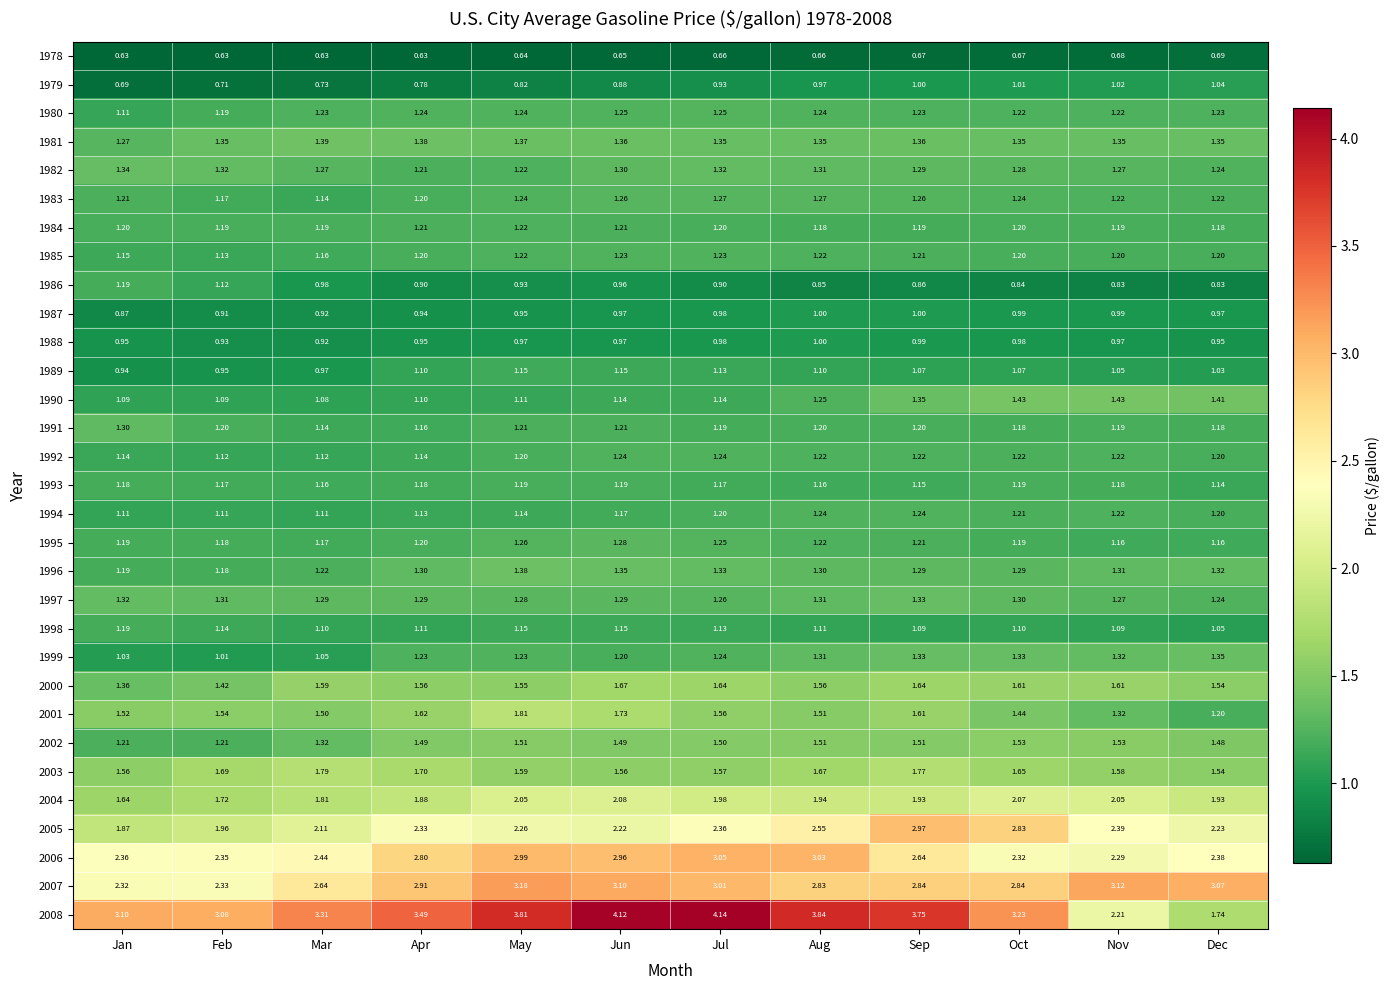

Which series changed the most between Feb and Jun?

2008